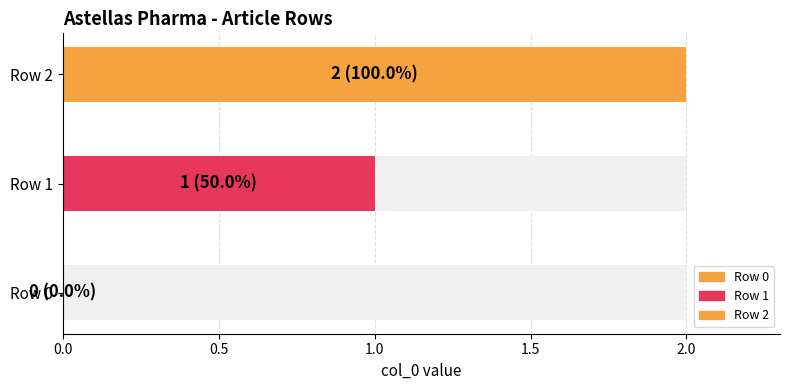

What is the difference between the values at Portail:Pharmacie/Articles liés (row 2) and Portail:Pharmacie/Articles liés (row 0)?

2